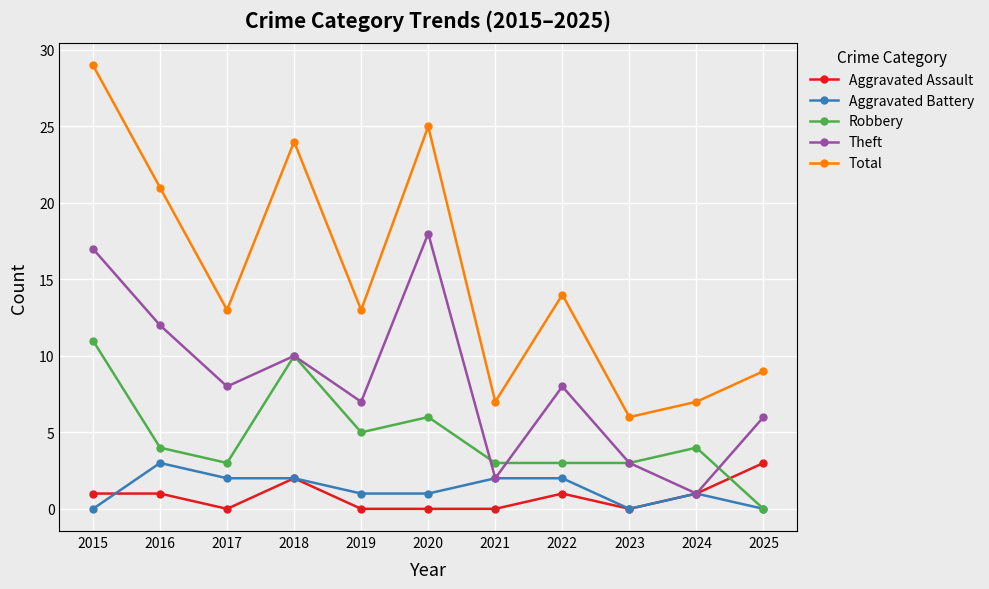

At which category does Aggravated Battery reach its first local peak?

2016